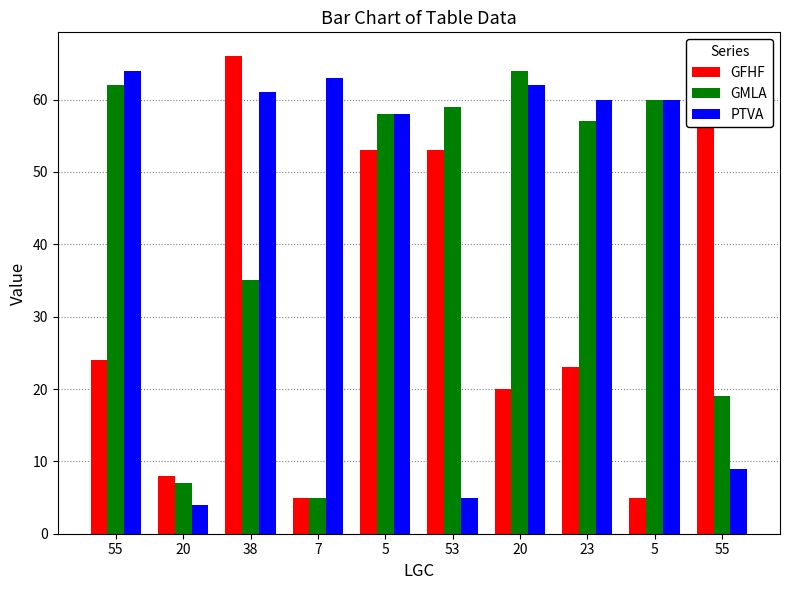

What are all the series names shown in the legend?

GFHF, GMLA, PTVA